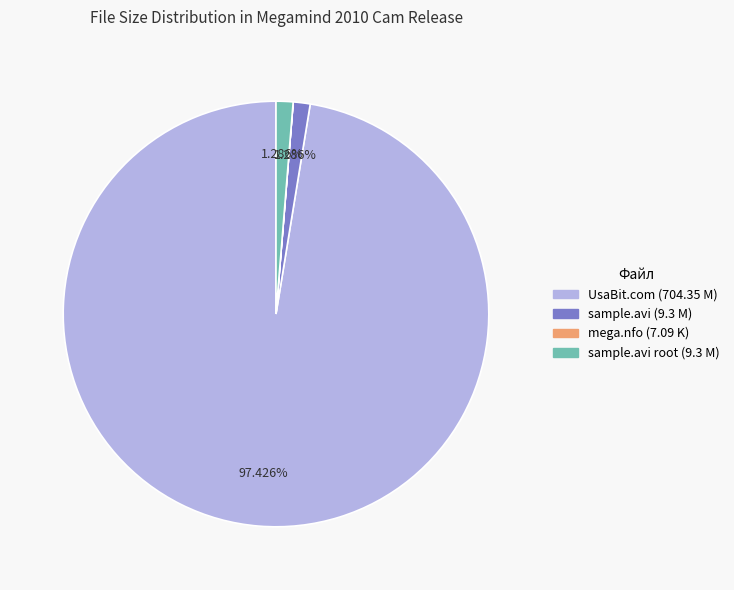

Which has a higher value, sample.avi root (9.3 M) or UsaBit.com (704.35 M)?

UsaBit.com (704.35 M)